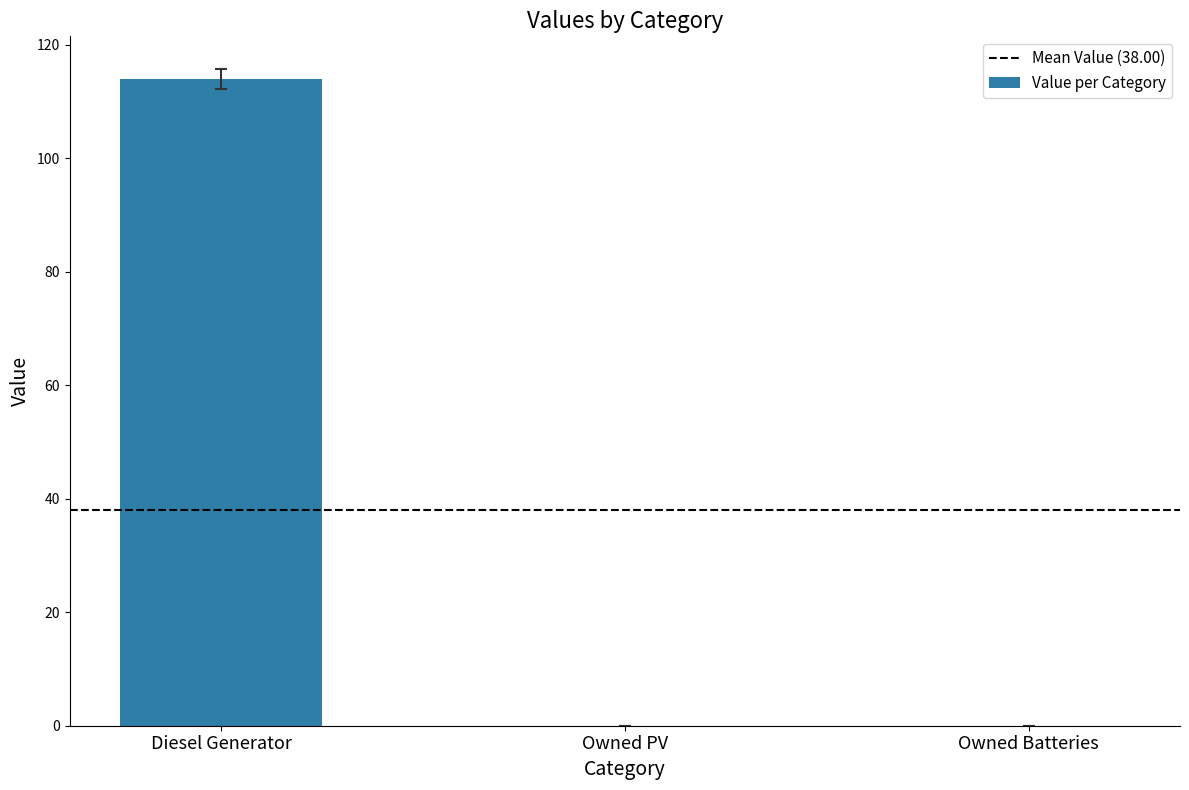

What is the approximate value at Diesel Generator?

114